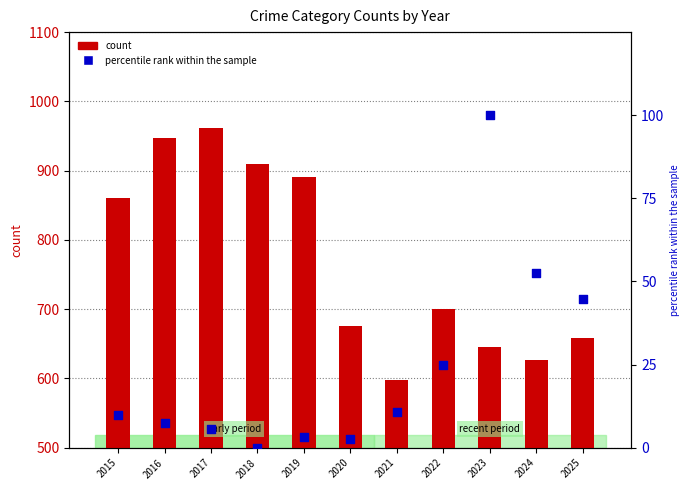

At how many categories does at least one series exceed 113?

11